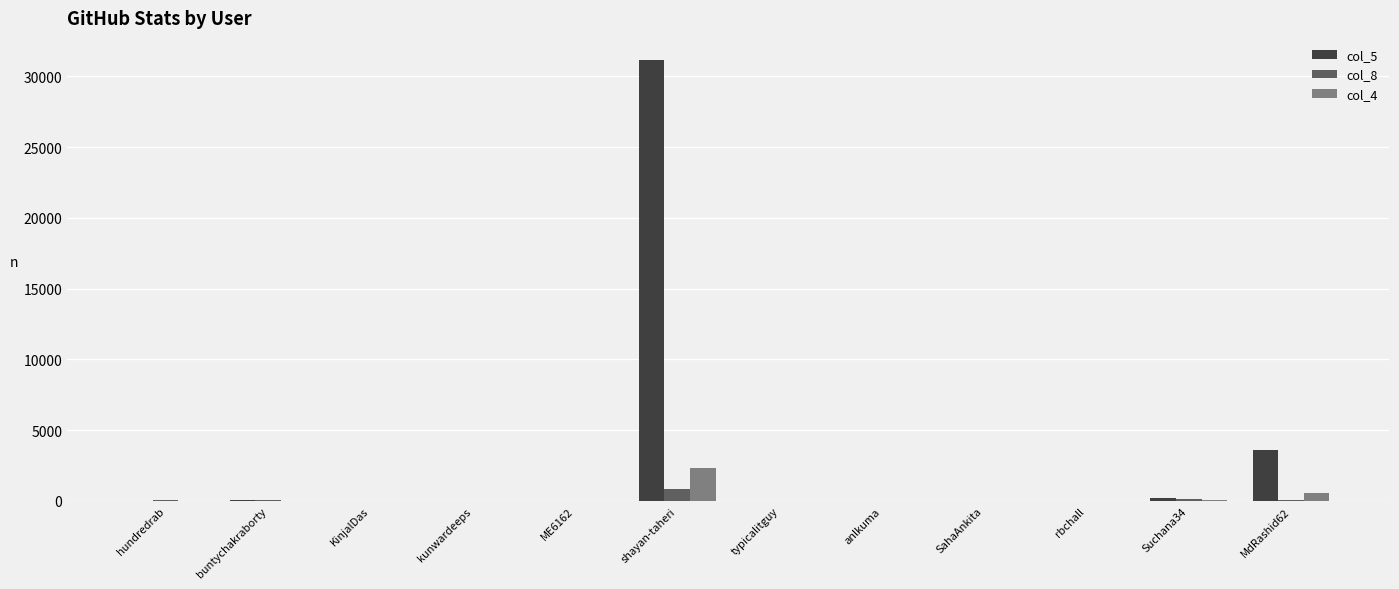

At which category is the sum across all series the highest?

shayan-taheri